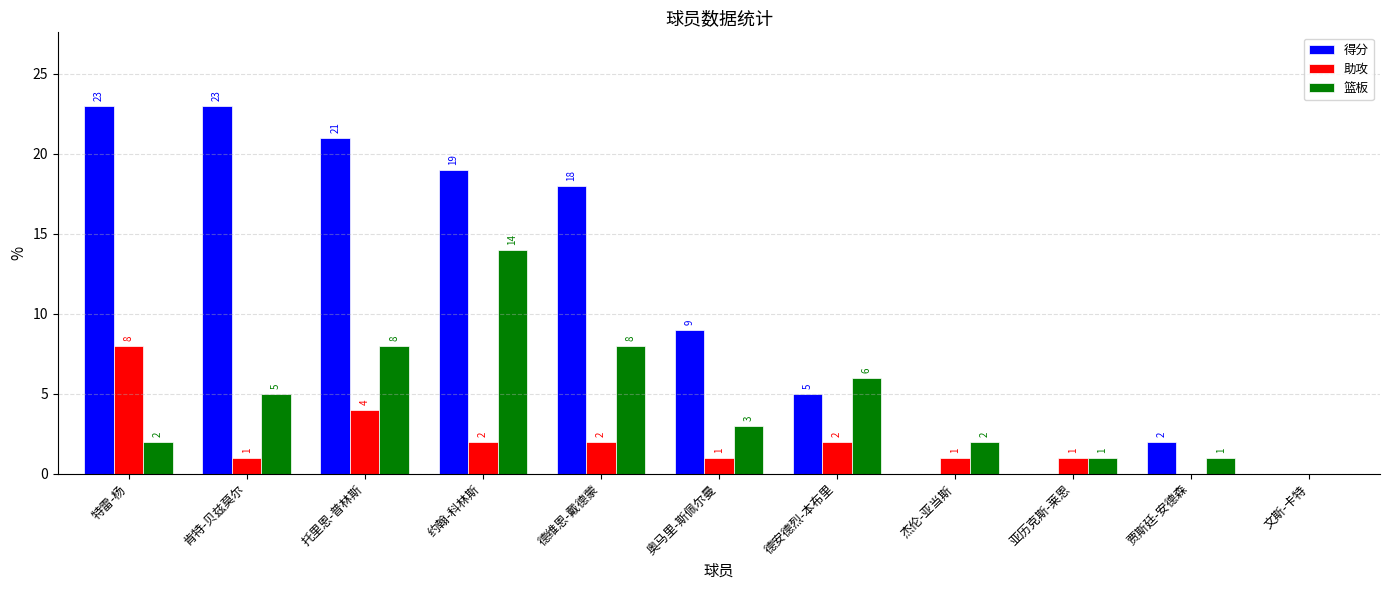

What is the total value across all series at 奥马里-斯佩尔曼?

13